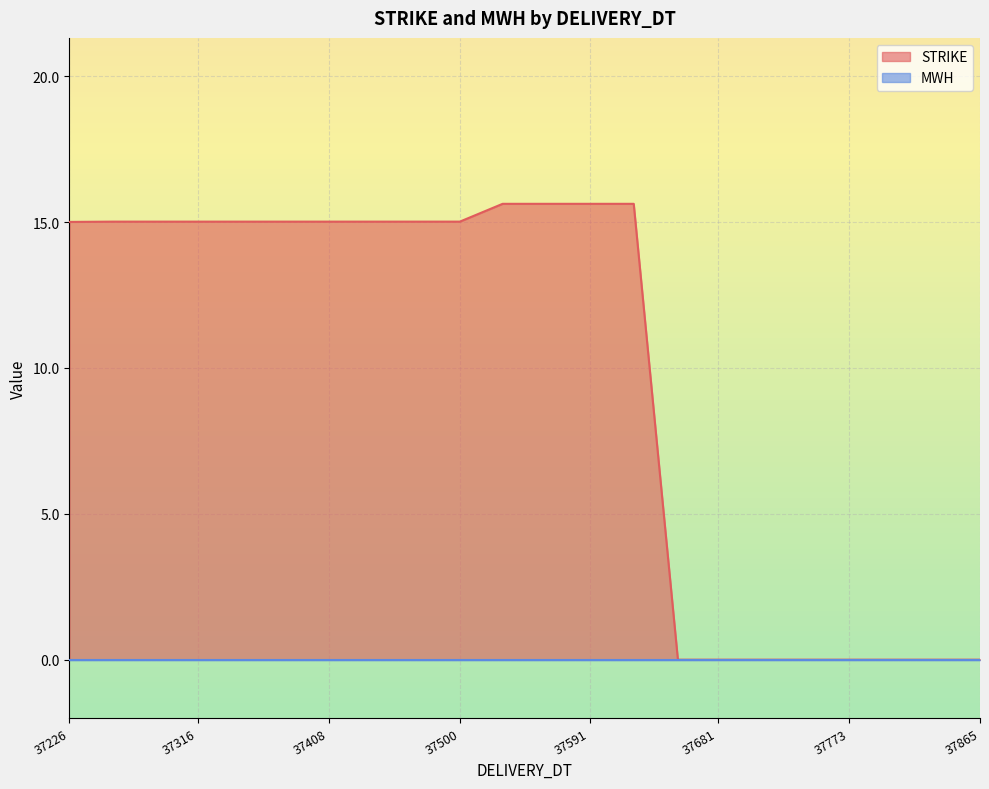

Where is MWH nearest to the value 0?

37226